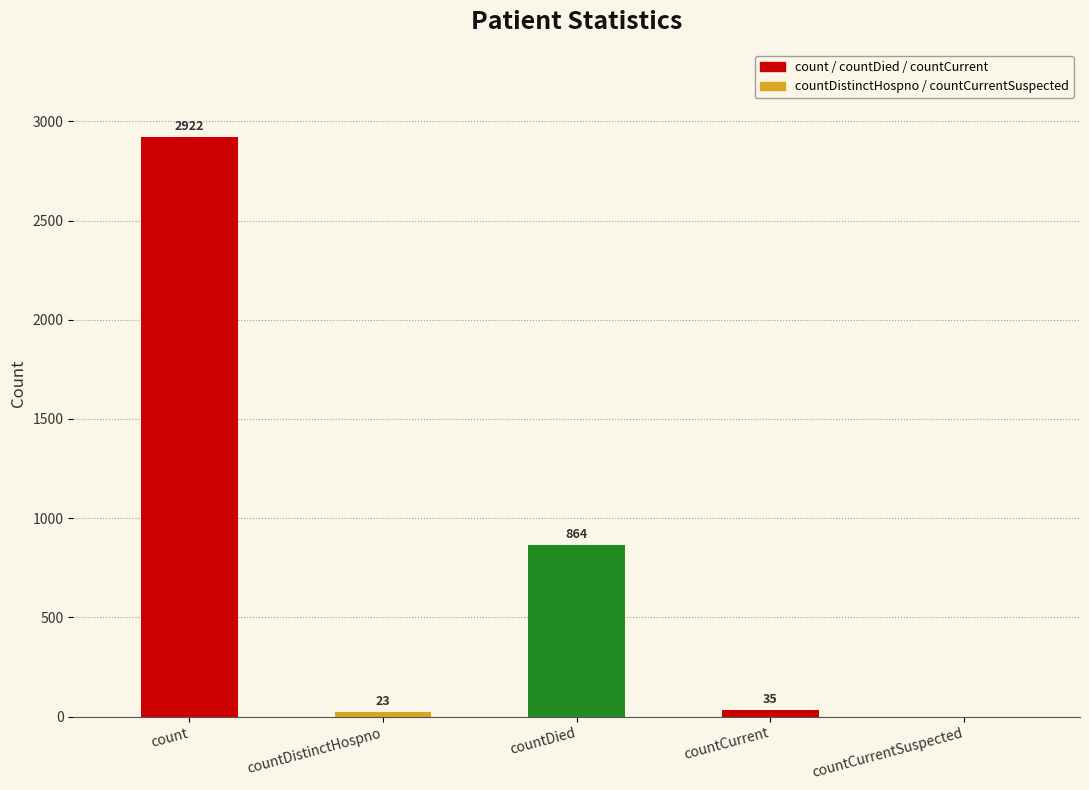

How many distinct data groups are displayed?

1